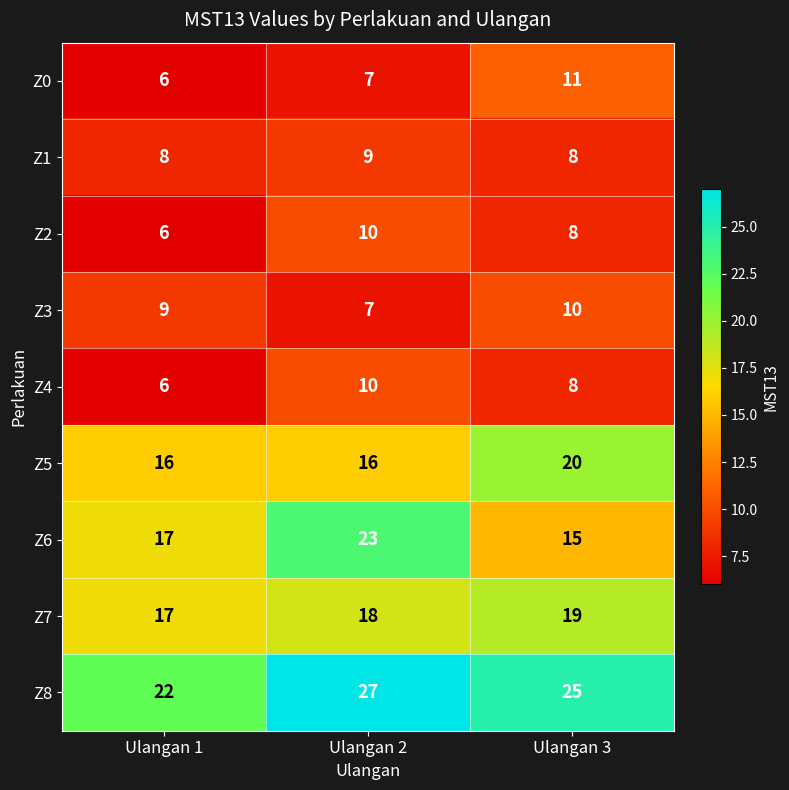

What is the sum of the Z8 values at Ulangan 1 and Ulangan 3?

47